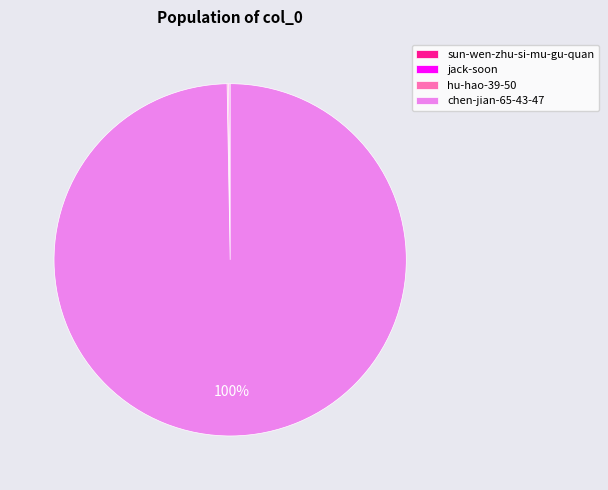

Is there any slice that represents more than half of the pie?

Yes